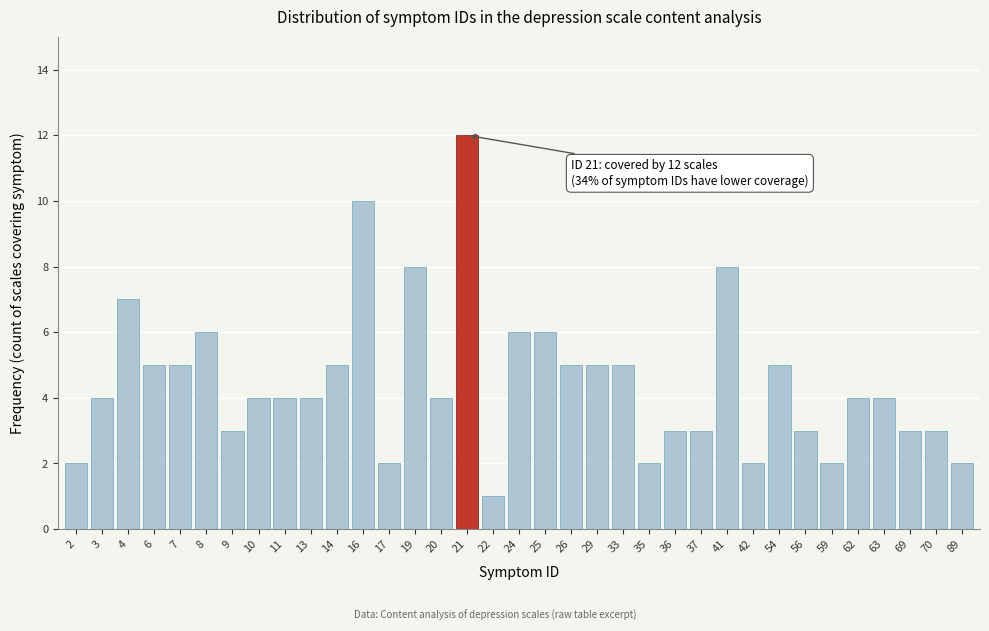

What is the greatest value displayed?

12